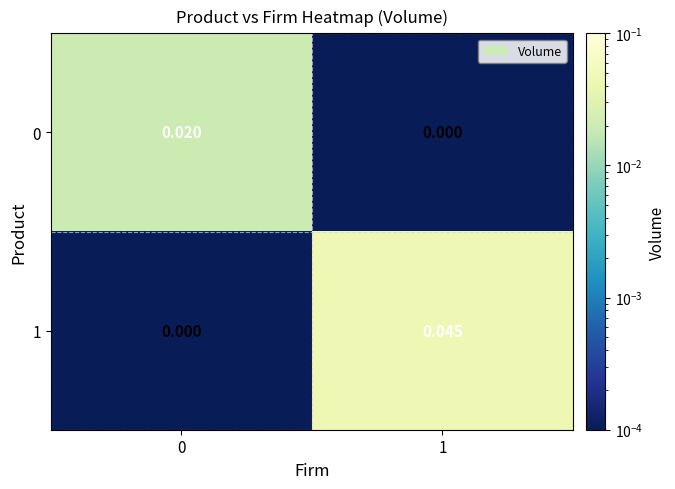

How many data points does each series have?

2